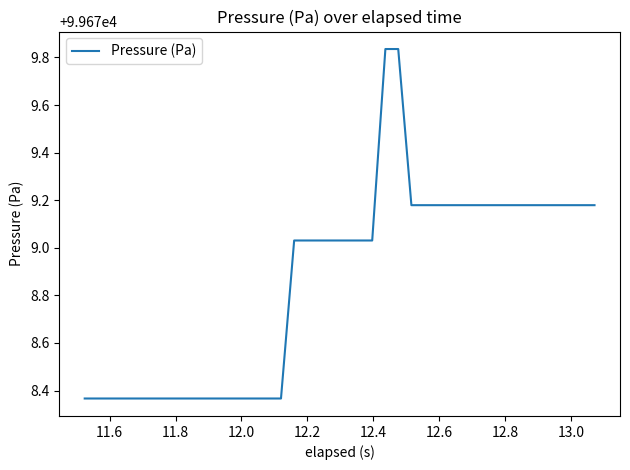

What is the difference between the maximum and minimum values?

1.5